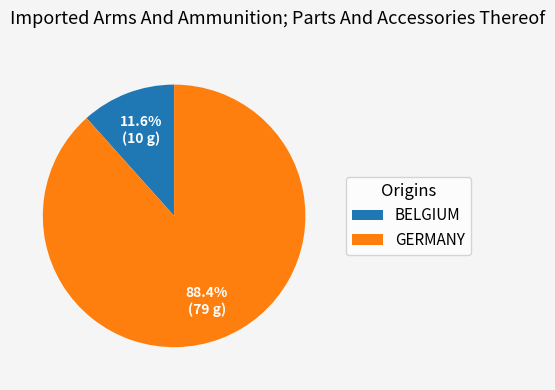

Which category accounts for the majority?

GERMANY